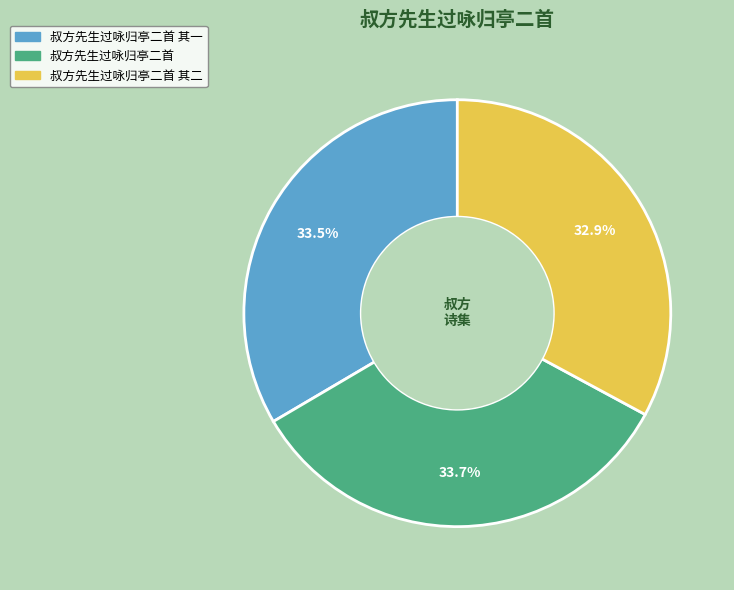

True or false: 叔方先生过咏归亭二首 其二 accounts for 33% of the total.

True